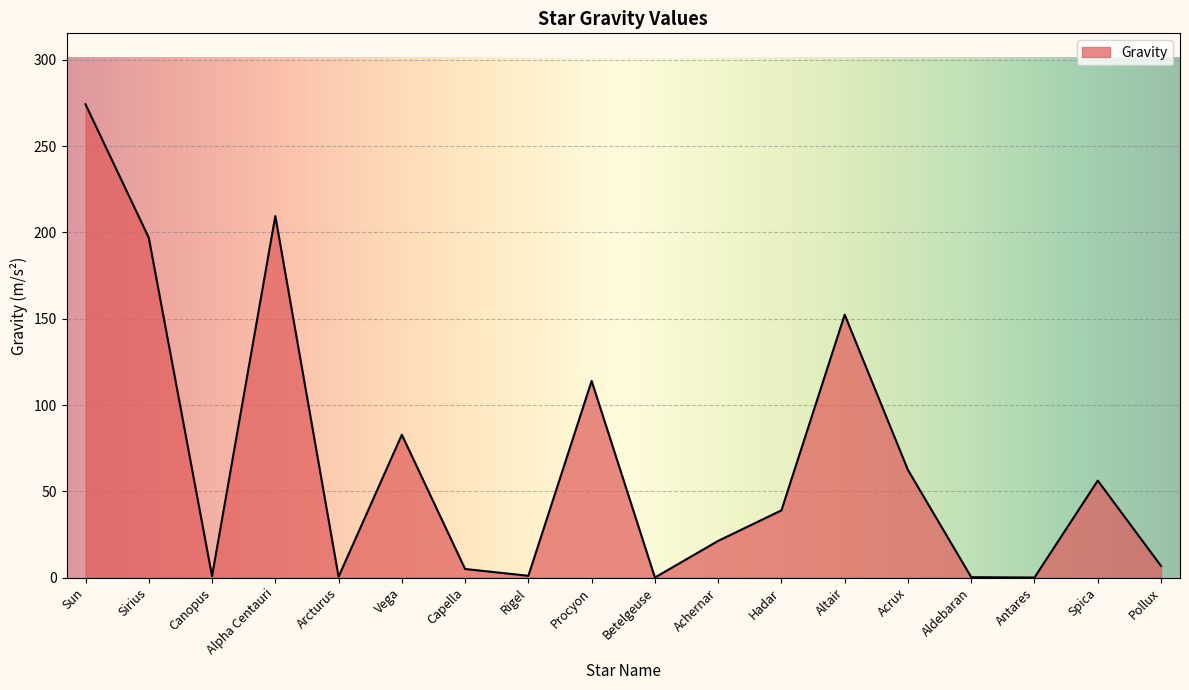

True or false: the data shows 5.0 at Capella.

True